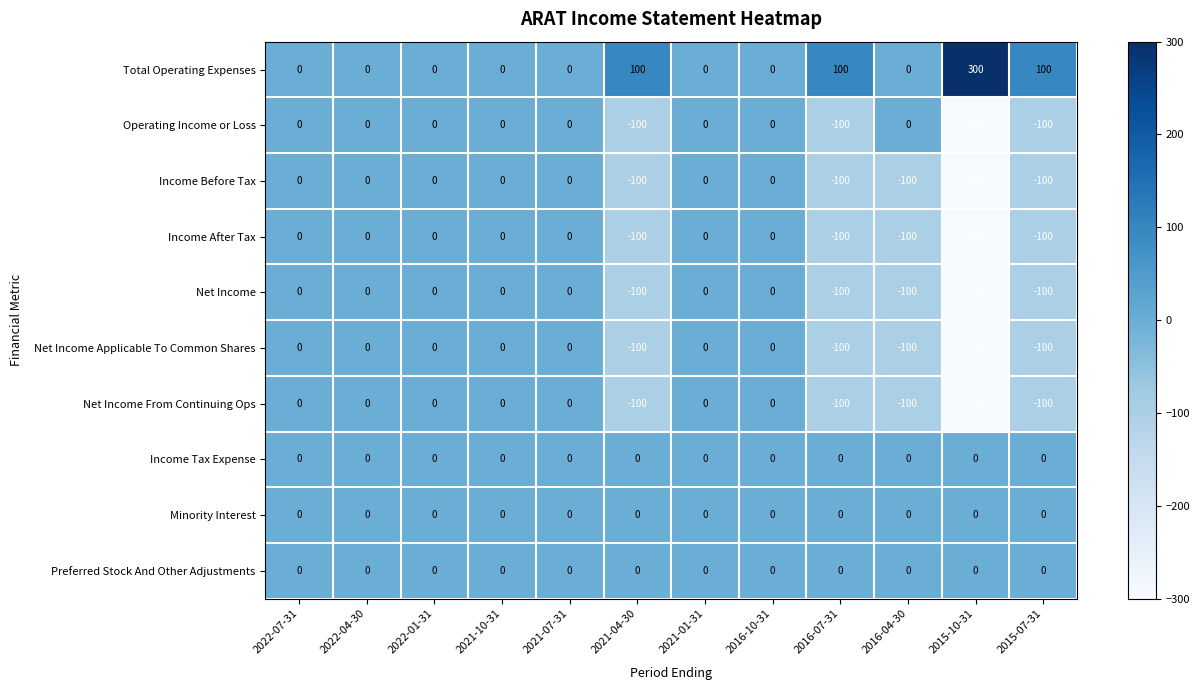

What is the greatest value displayed?

300